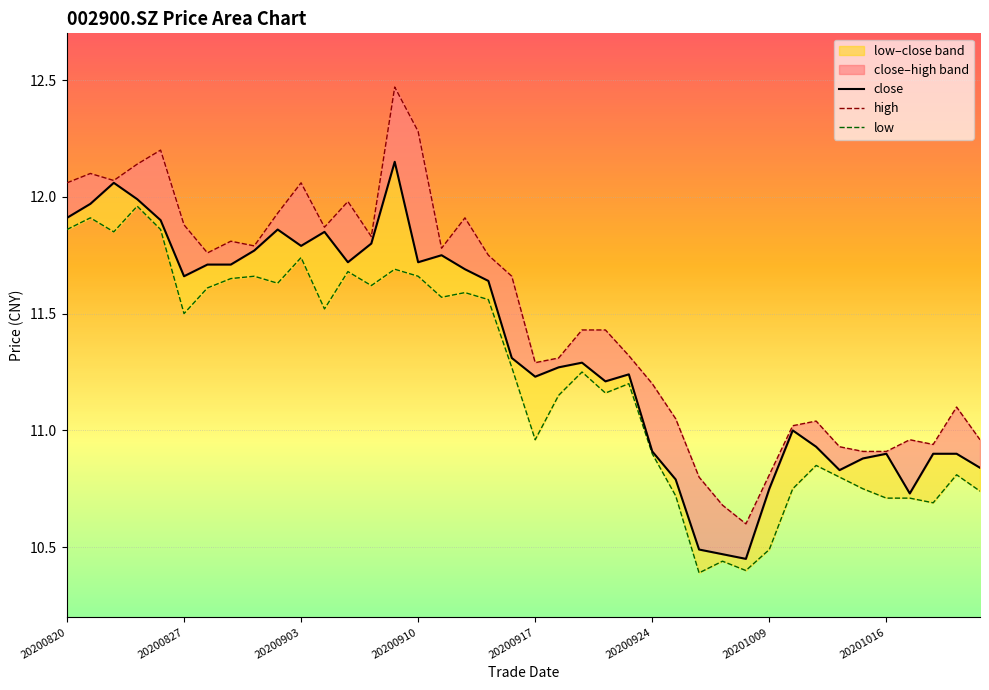

True or false: high and low intersect in this chart.

False